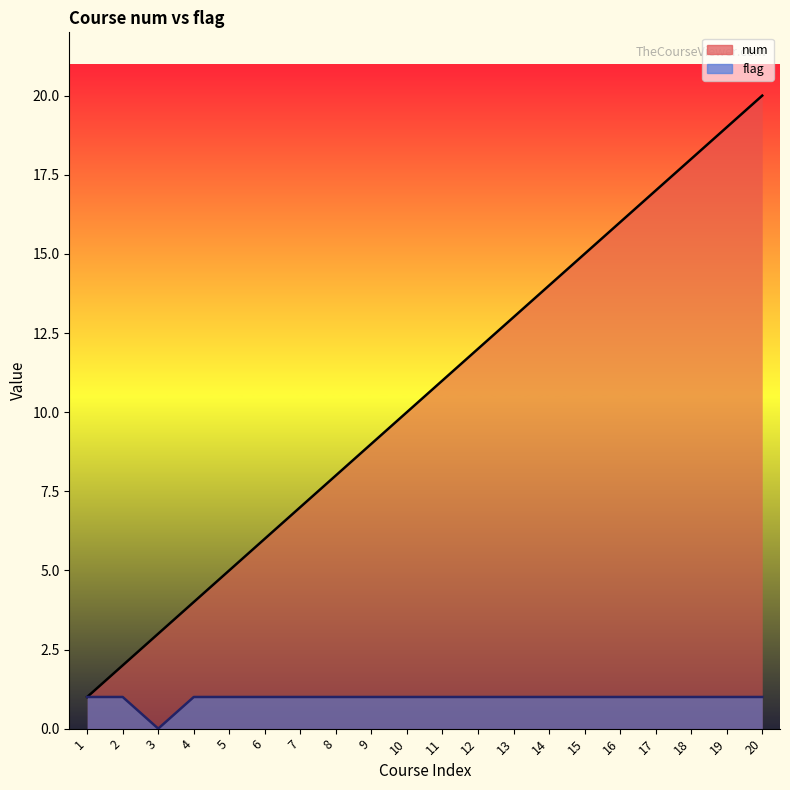

Between 3 and 5, which is larger?

5